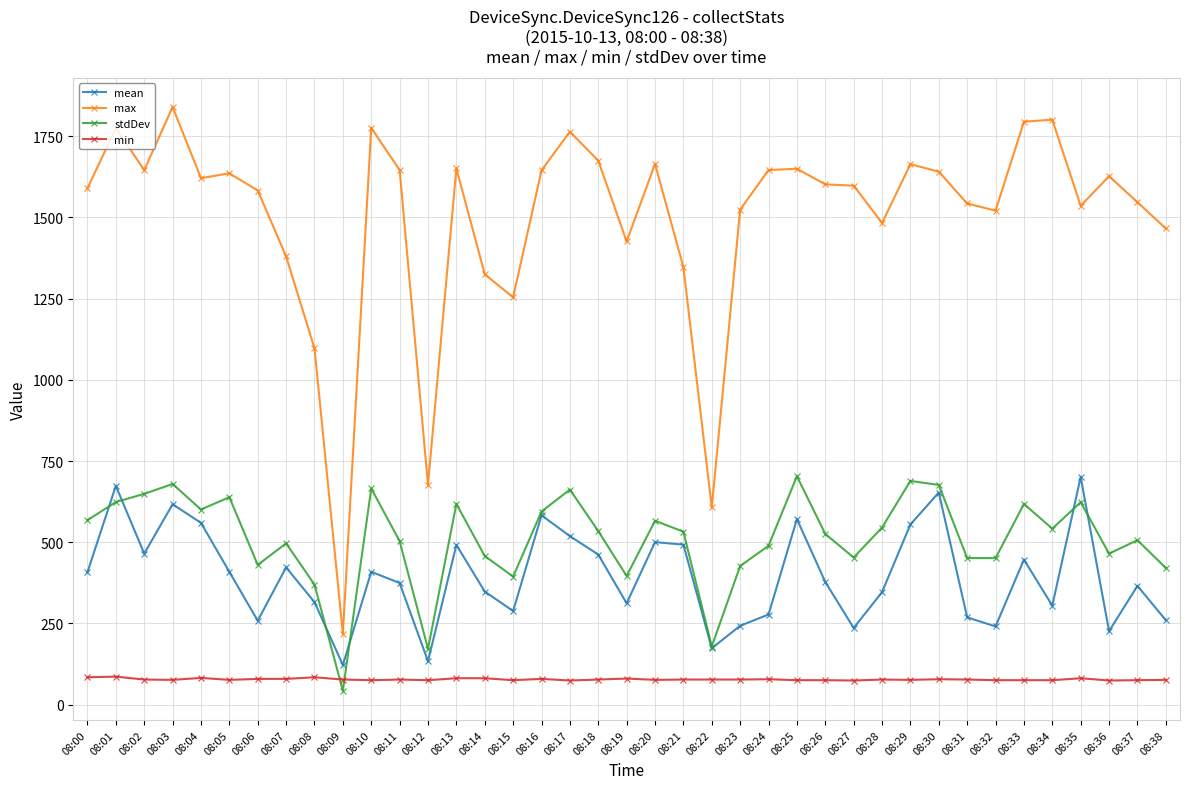

The stdDev series shows 369.5 at 08:08. True or false?

True